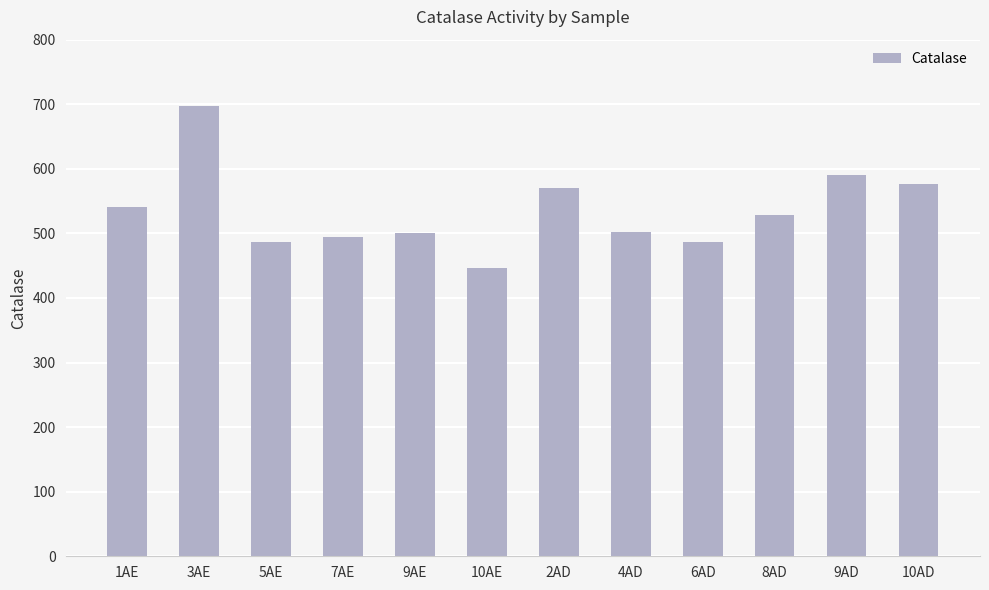

What is the maximum value shown in the chart?

697